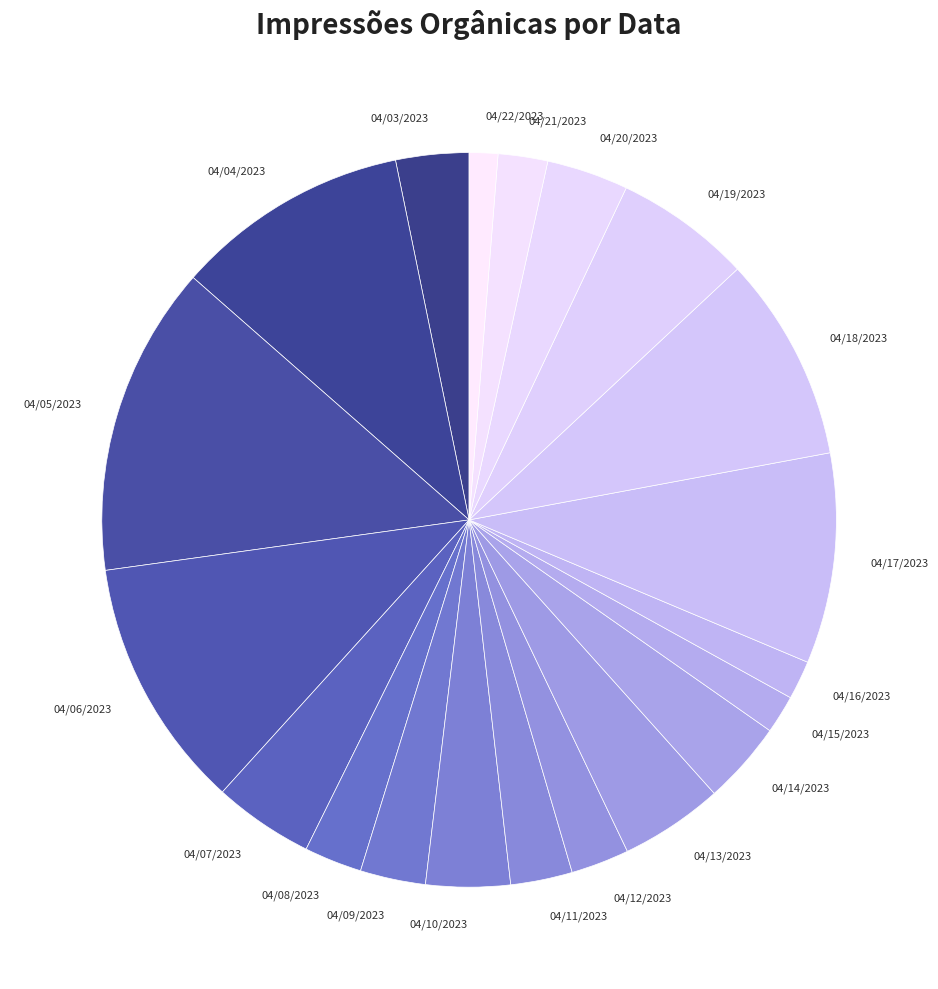

How many slices are in this pie chart?

20